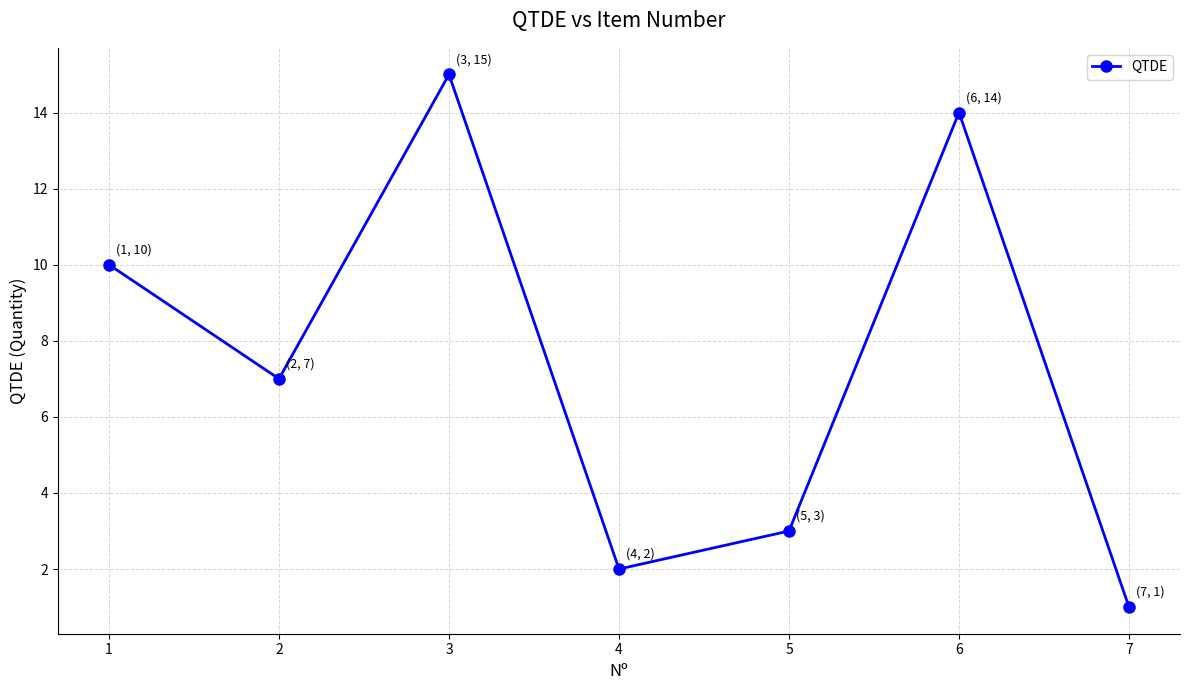

Where is the data nearest to the value 8?

2